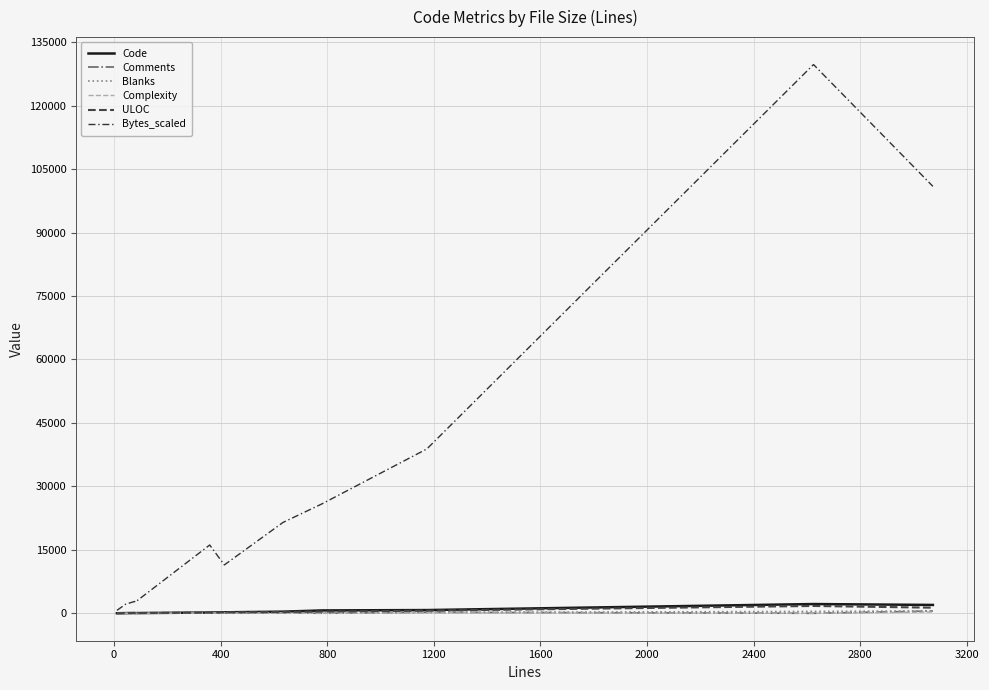

What are all the series names shown in the legend?

Code, Comments, Blanks, Complexity, ULOC, Bytes_scaled